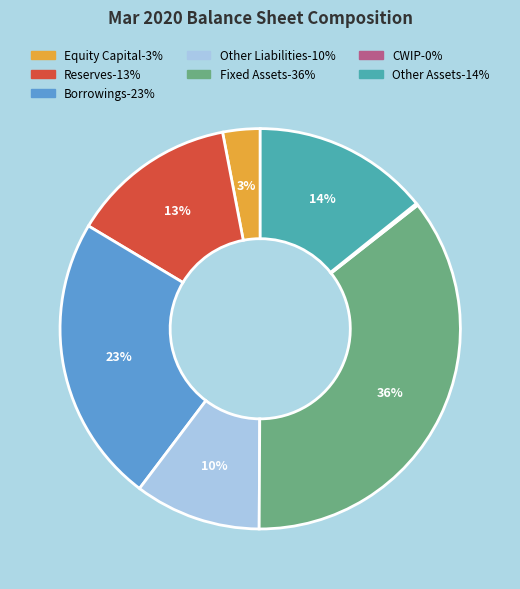

To the nearest percent, what is the average slice percentage?

14%